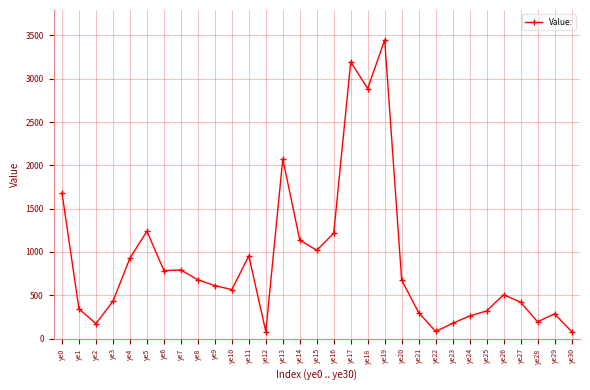

At which category does the data reach its first local peak?

ye5